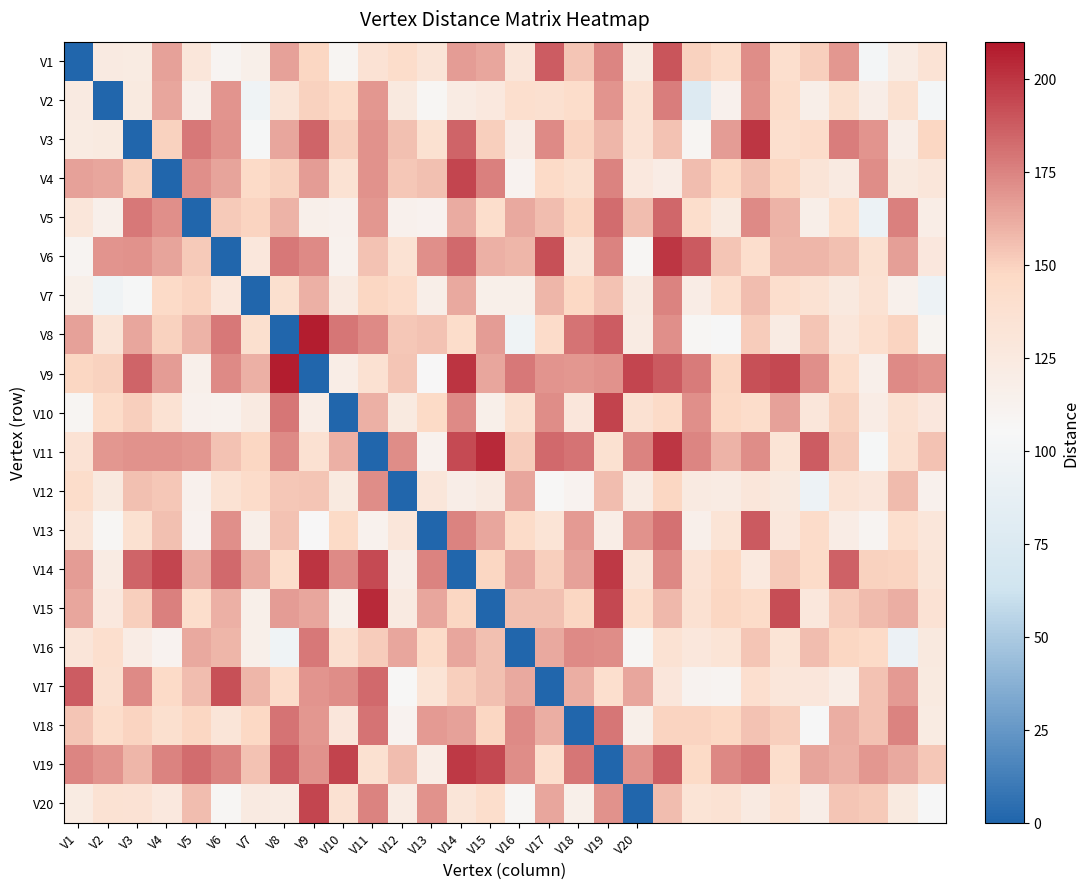

At which label is V4 closest to 97?

V16